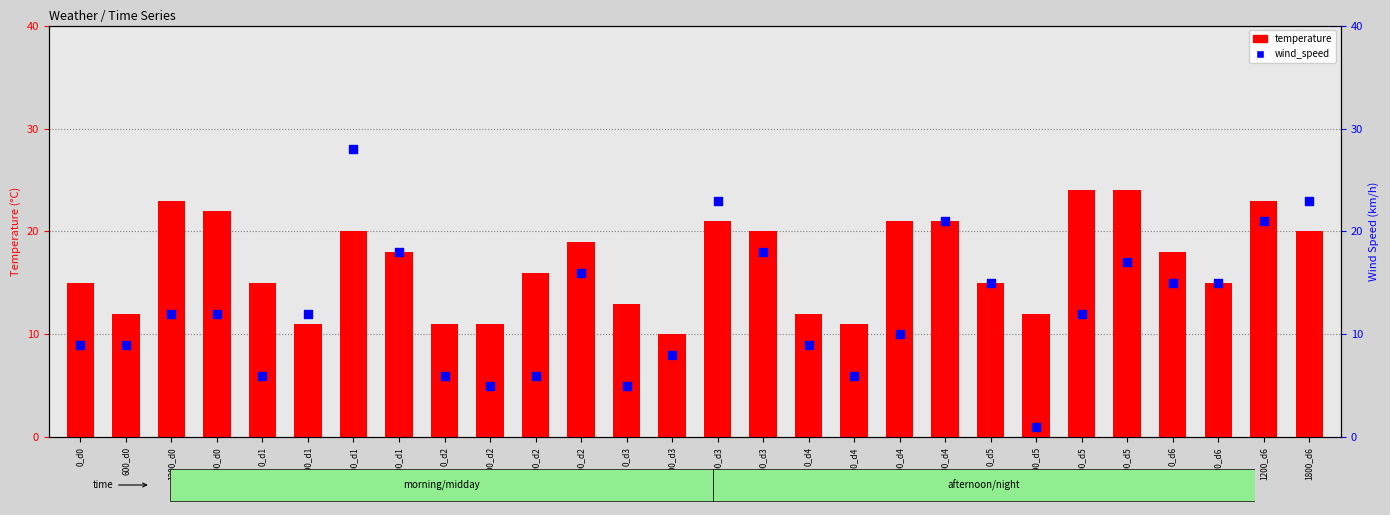

At how many categories does at least one series exceed 26?

1